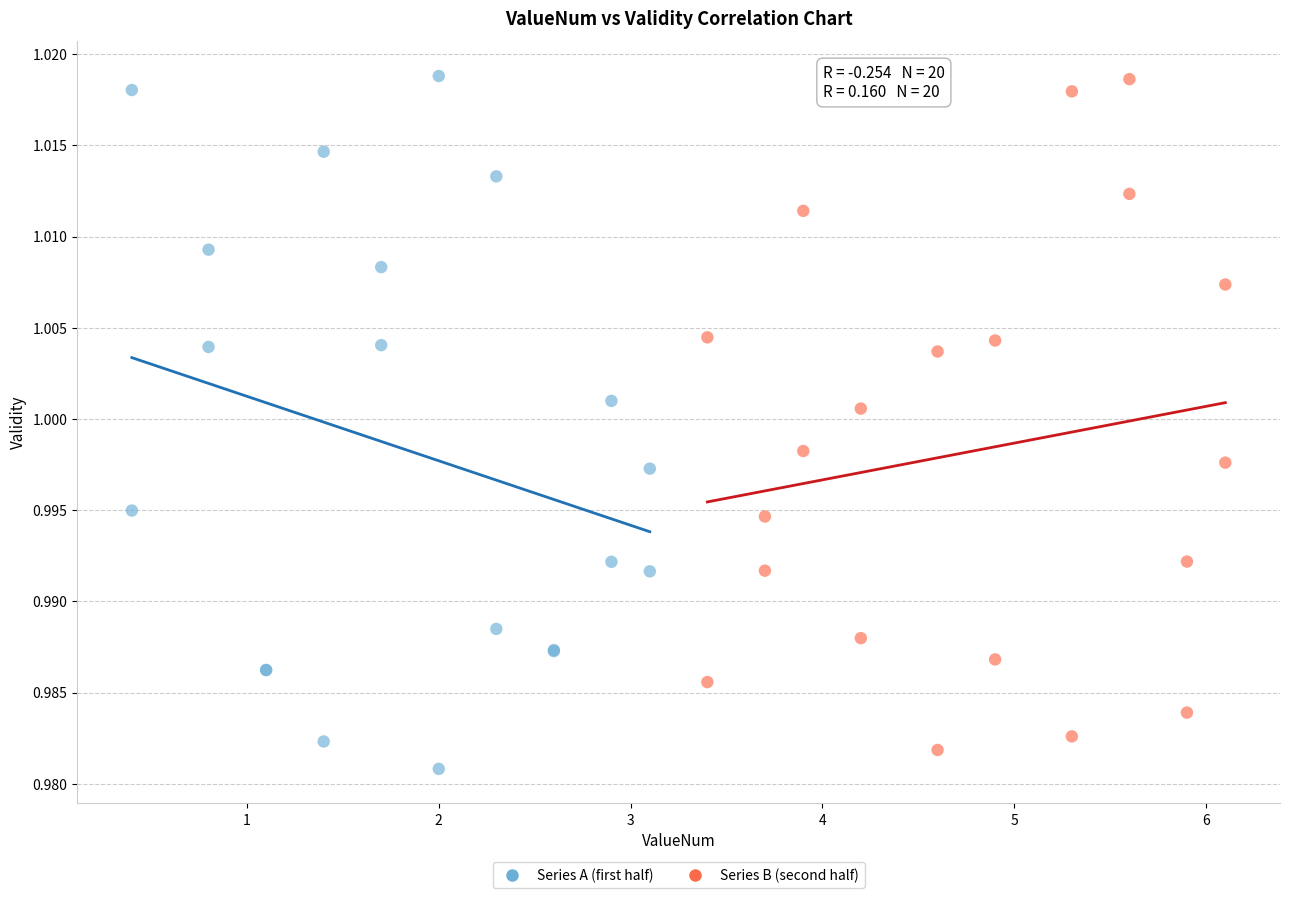

Which series has the widest spread of Y values?

Series A (first half)